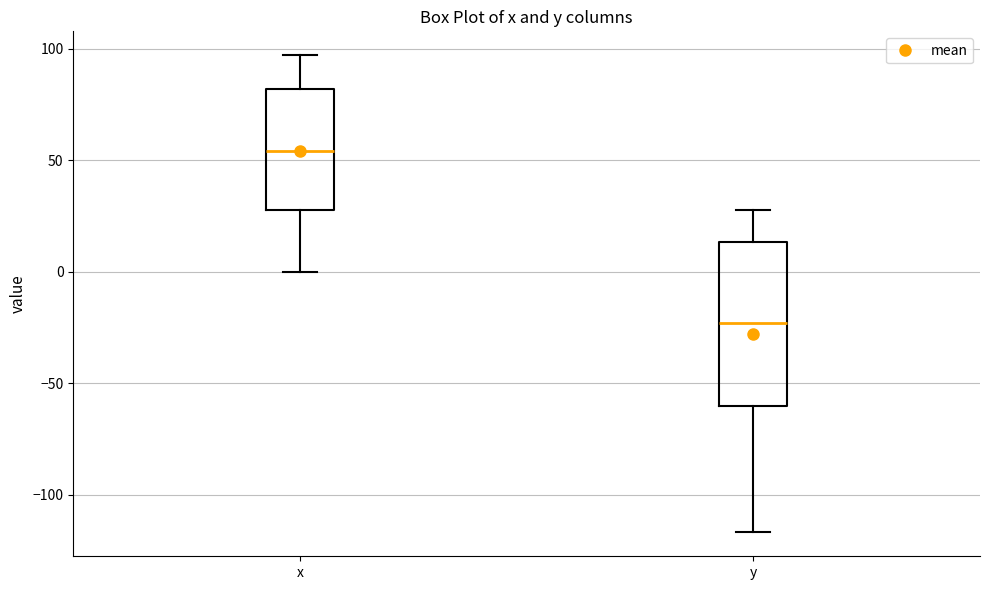

Where is the upper edge of the box for y on the y-axis? The values are not printed on the chart, so give them approximately, as read against the axis.

15